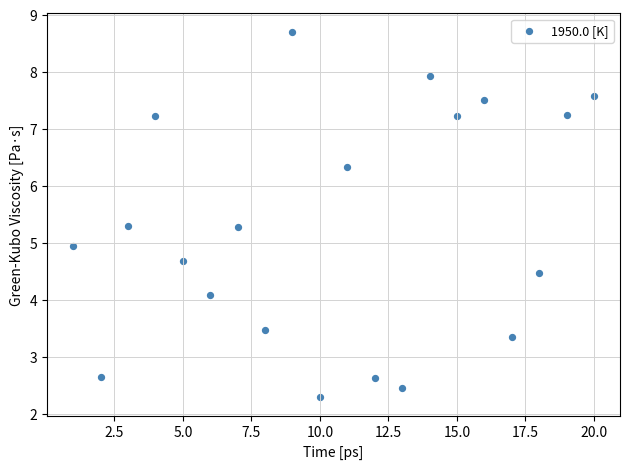

What is the range of Y values (max minus min)?

6.4